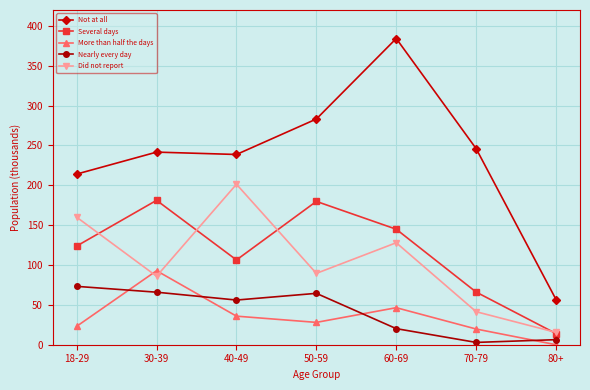

True or false: Nearly every day and Not at all cross at least once.

False